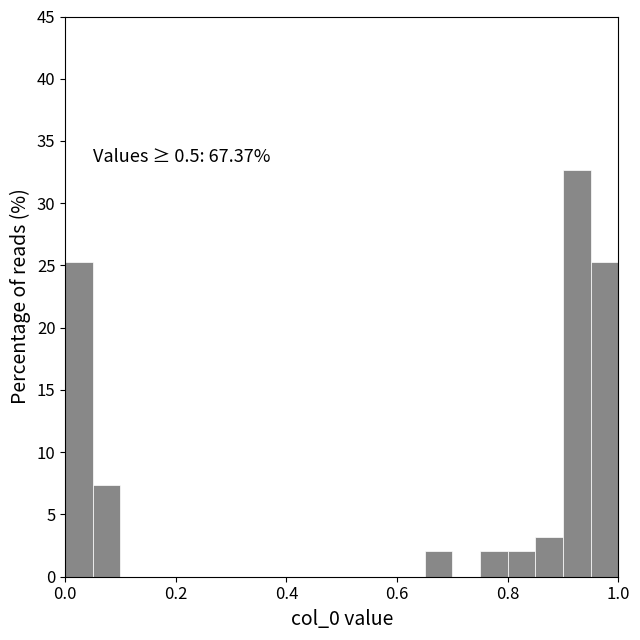

Read against the x-axis, roughly where is the centre of the tallest bar?

0.92